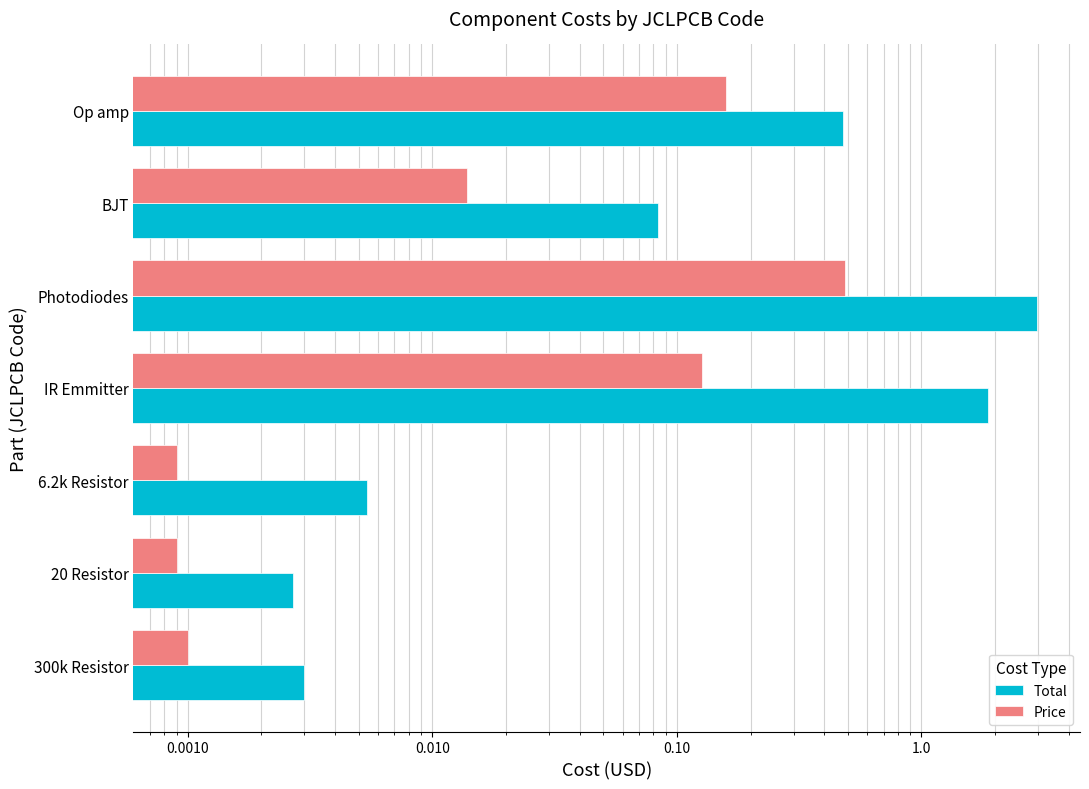

Which series has the largest total across all categories?

Total